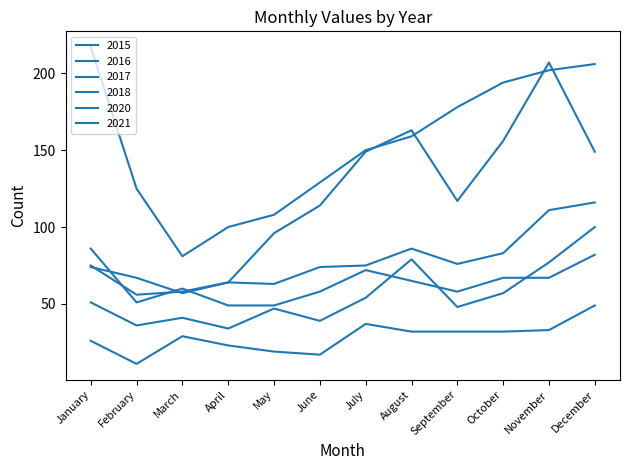

How many lines are shown in the chart?

6